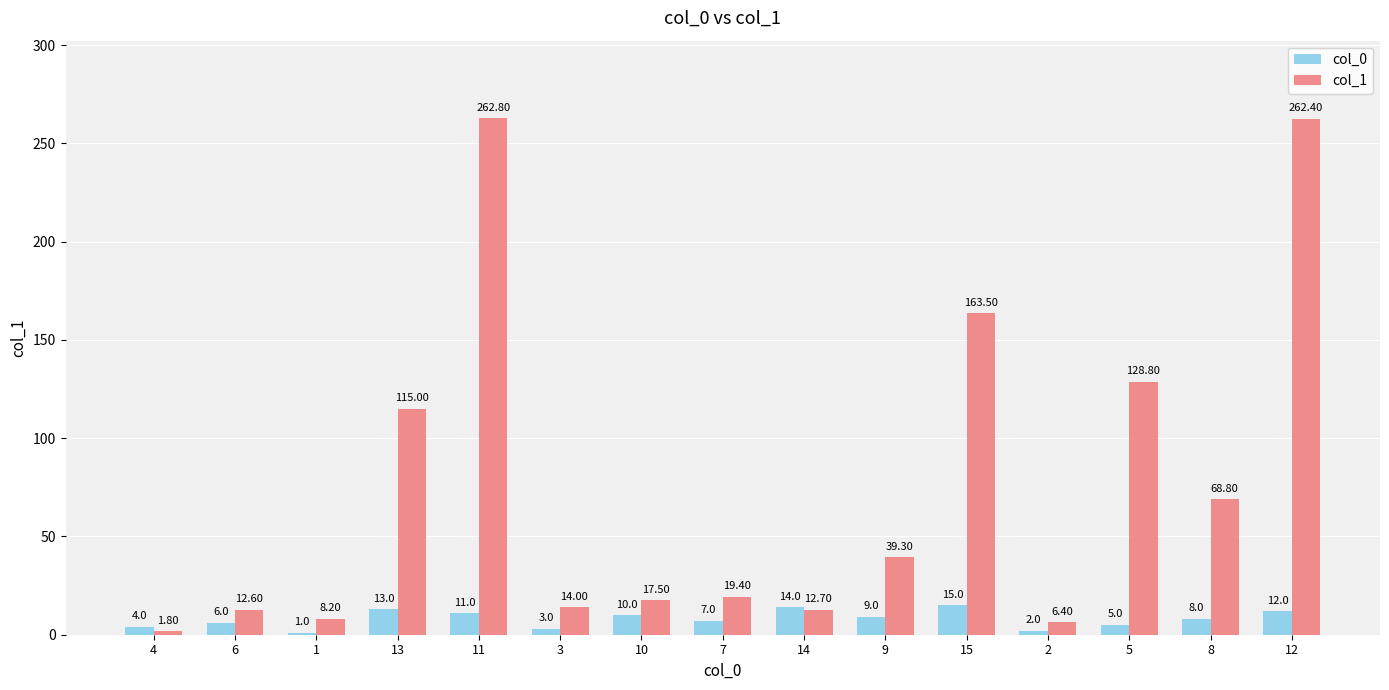

List the series in order of their peak value, highest first.

col_1, col_0